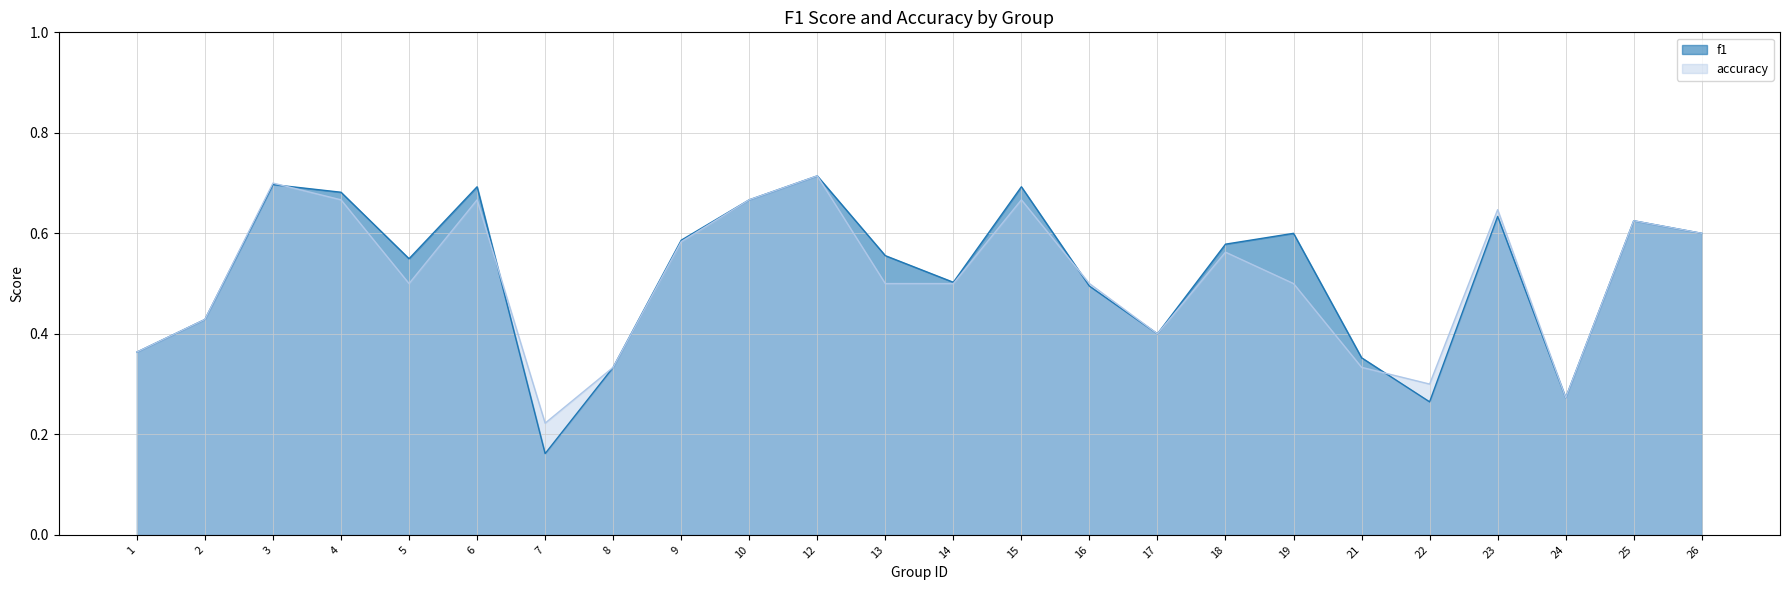

At how many categories does at least one series exceed 0?

24